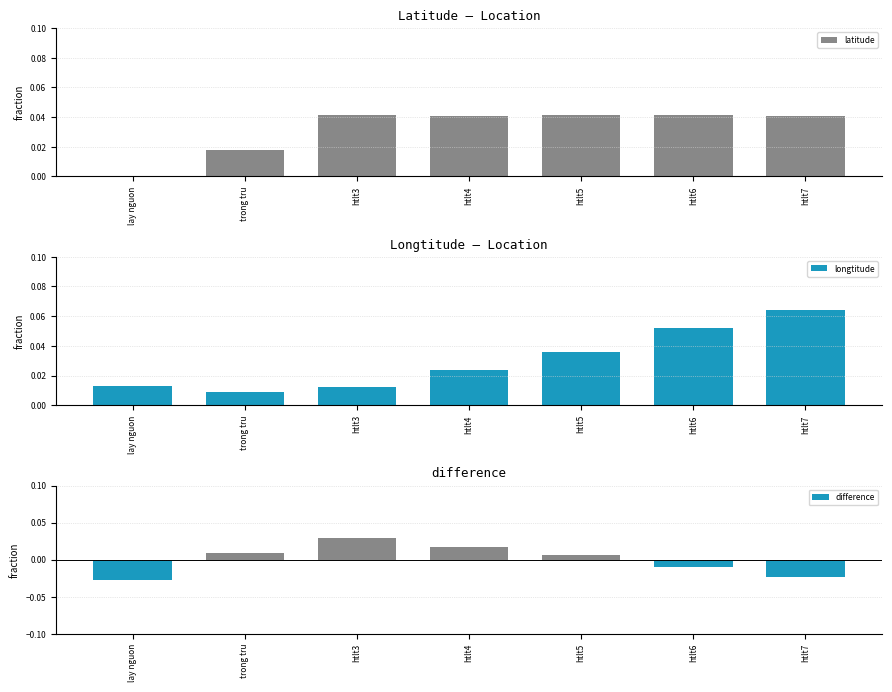

What position from the right is htlt5?

3